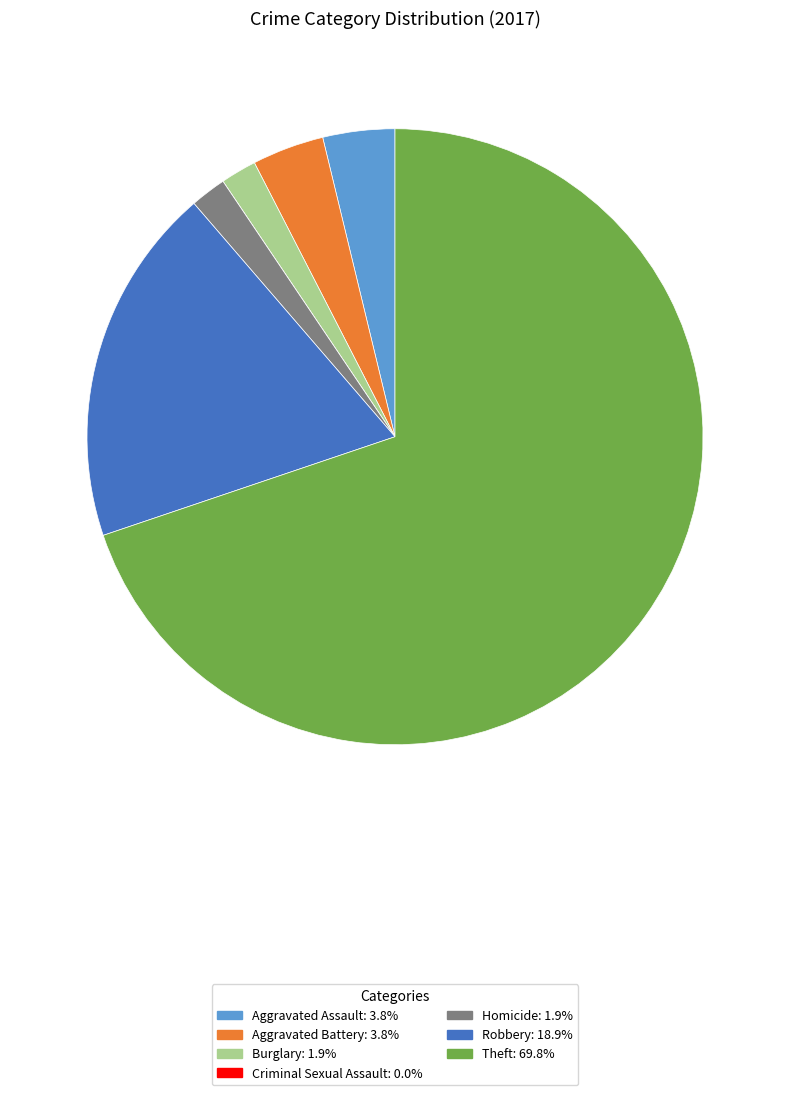

Combined, do Robbery and Aggravated Battery account for over 50%?

No